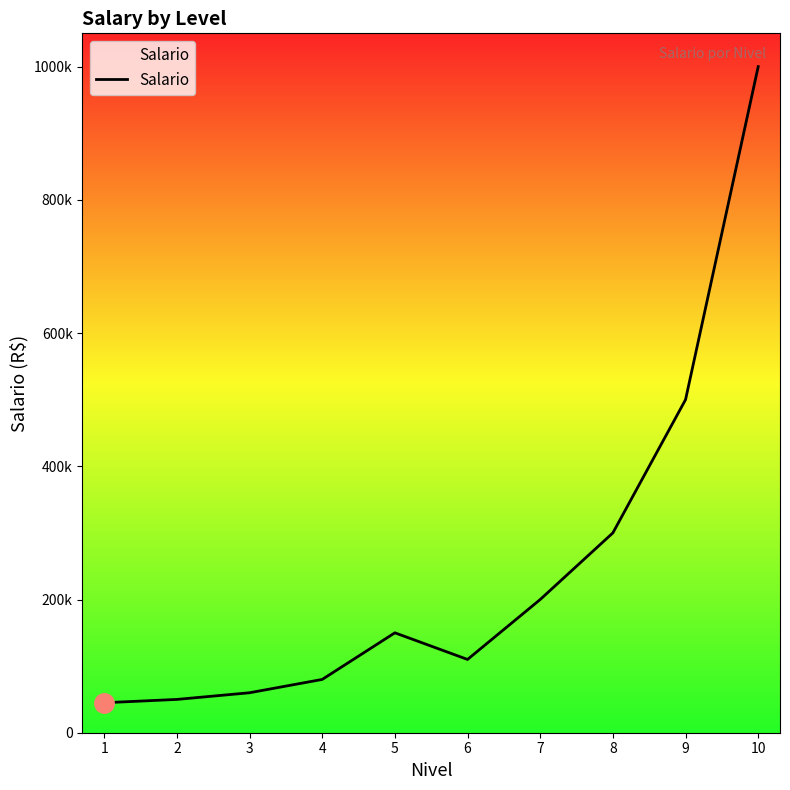

The chart shows a value of 60000 at 3. True or false?

True